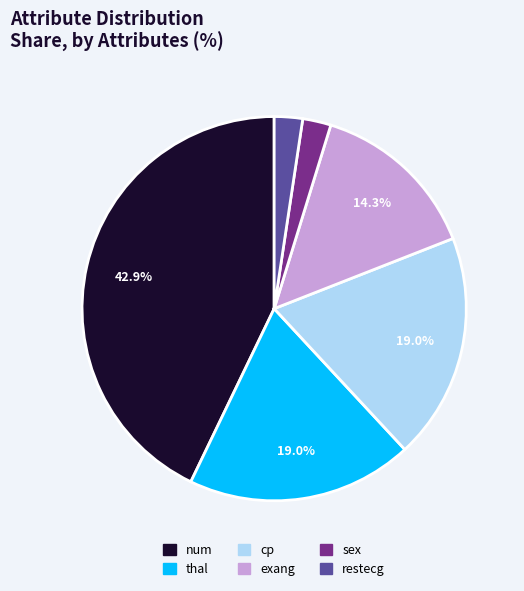

Is there a majority slice in this chart?

No